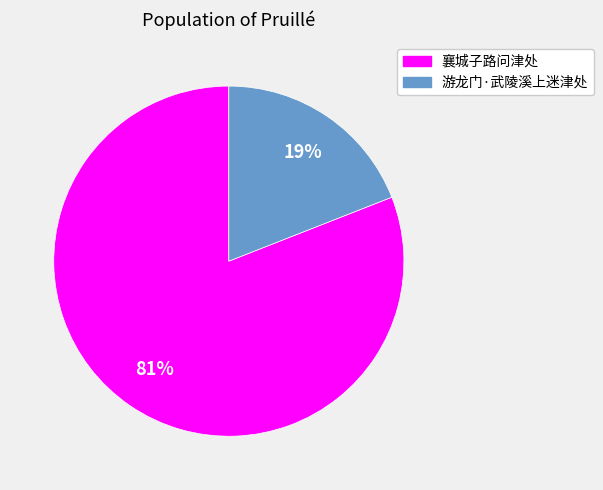

To the nearest percent, what portion does 游龙门·武陵溪上迷津处 represent?

19%